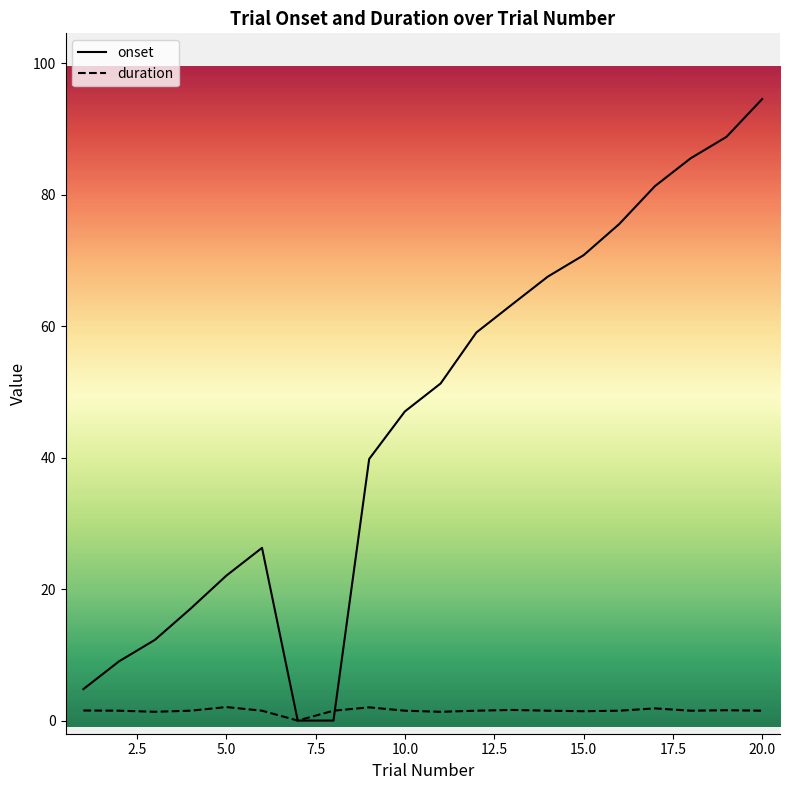

What is the greatest value displayed?

94.5